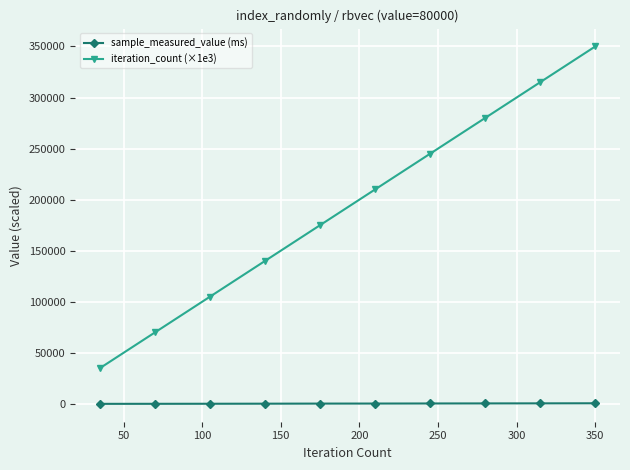

Does the chart have visible grid lines?

Yes